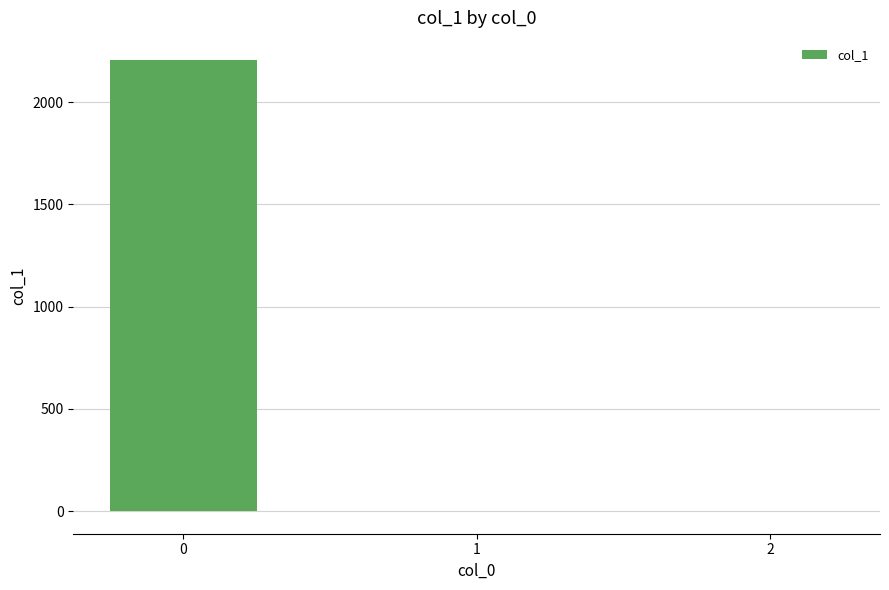

What is the greatest value displayed?

2204.2